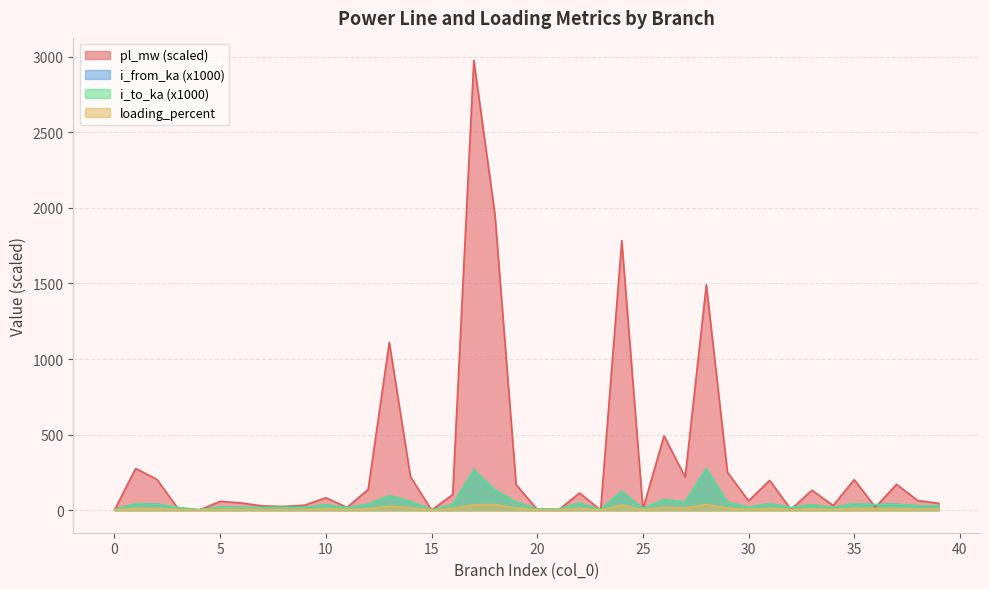

At 25, list the series in order from smallest to largest.

loading_percent, pl_mw, i_from_ka, i_to_ka